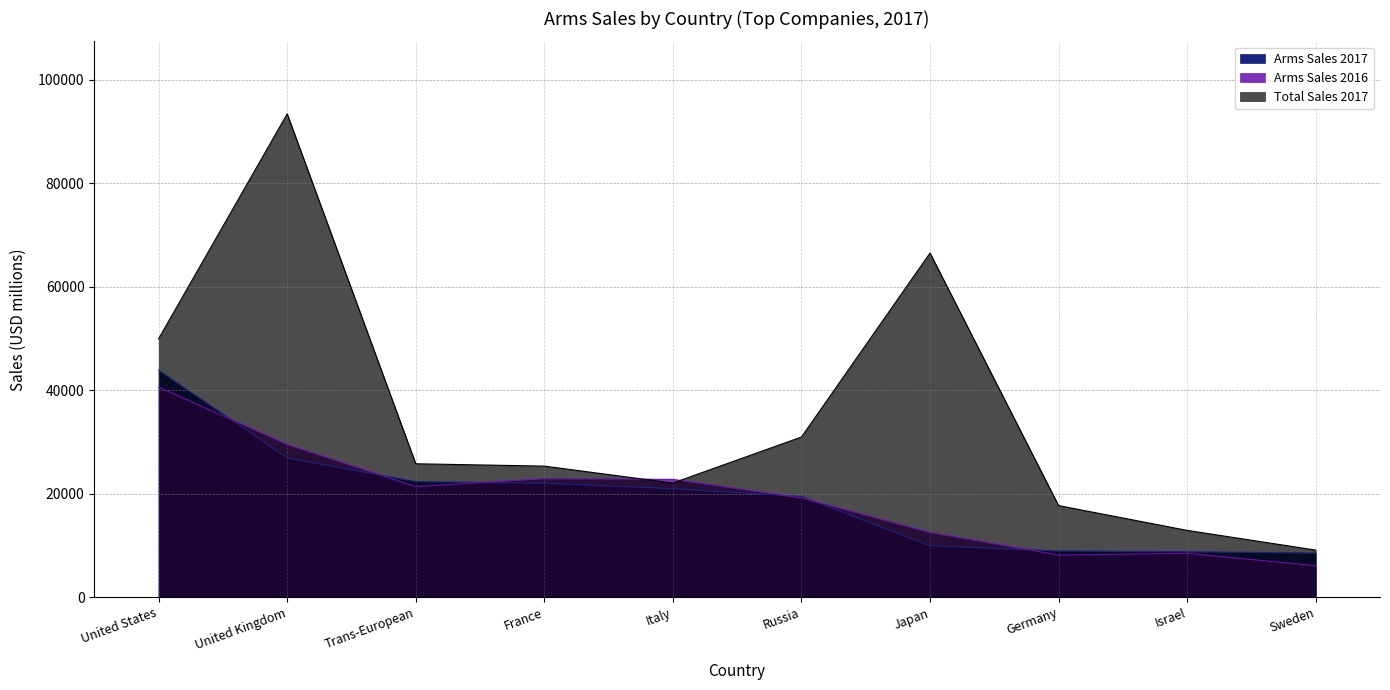

Which label corresponds to the largest value in the chart?

United Kingdom